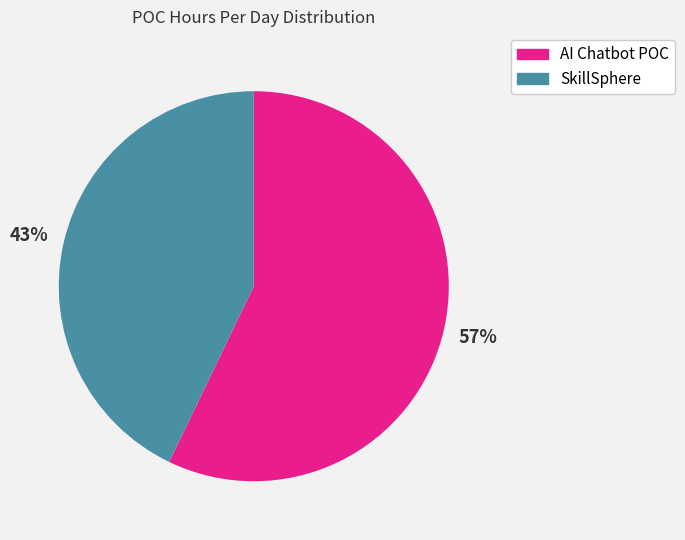

The SkillSphere slice represents 43% of the pie. True or false?

True